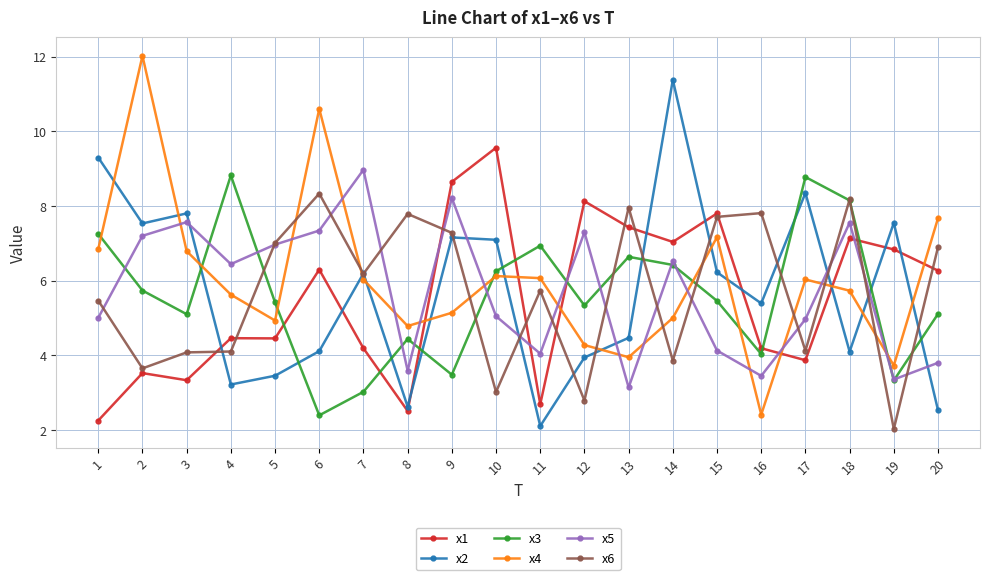

How many data points in x2 are above 6?

10